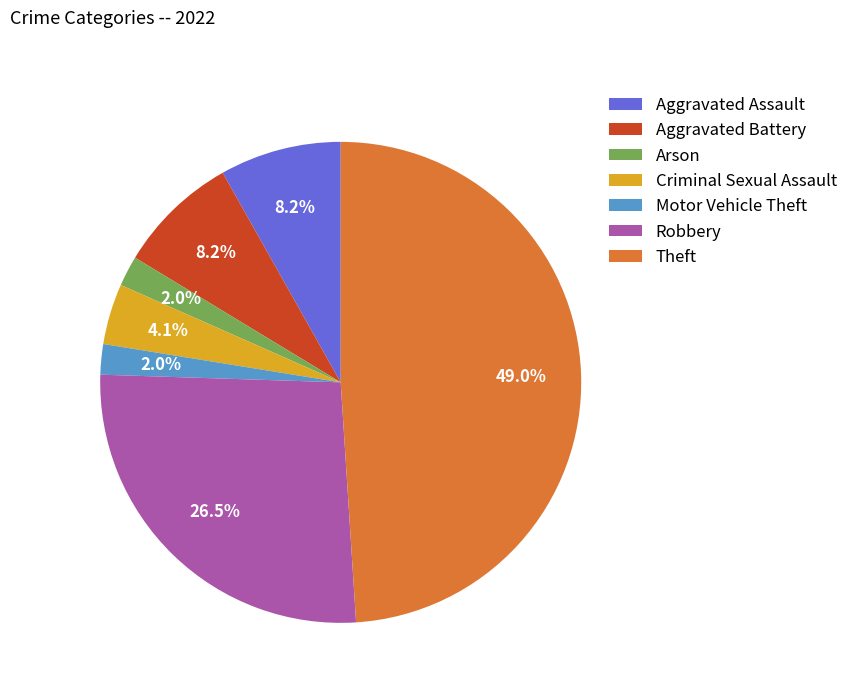

To the nearest percent, what is the difference between the largest and smallest slice percentages?

47%